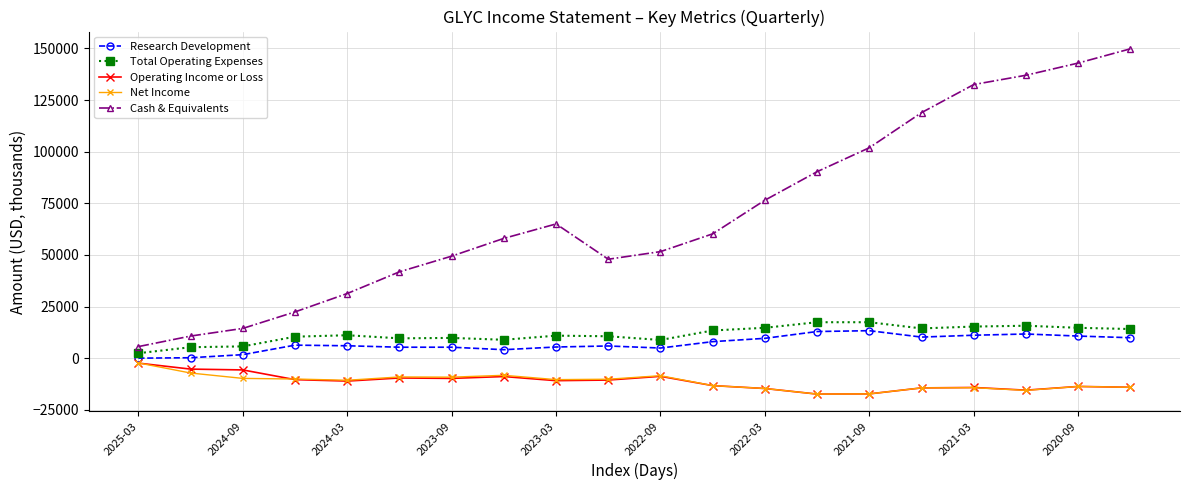

What is the highest value of the Cash & Equivalents series?

149800